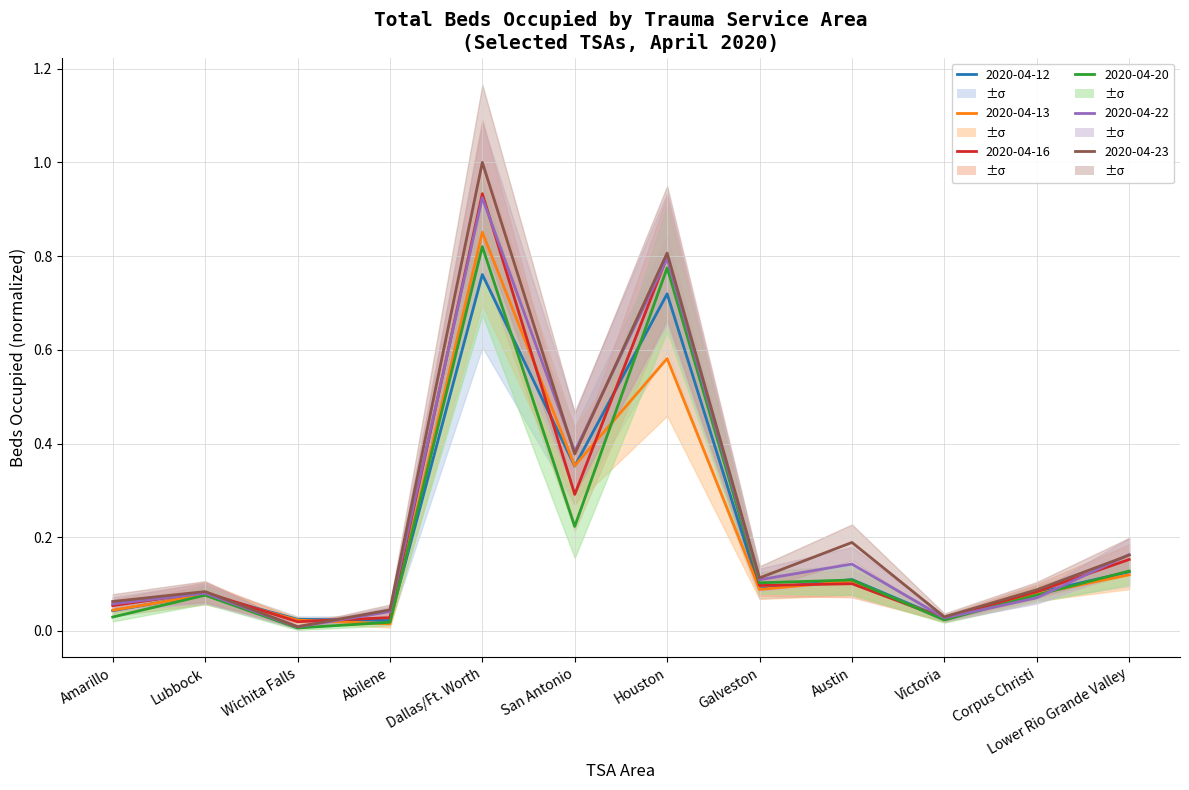

At which category does the chart reach its minimum across all series?

Wichita Falls